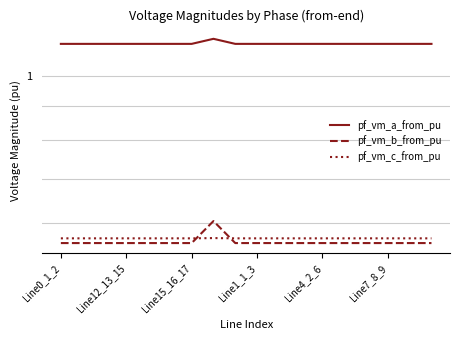

True or false: pf_vm_c_from_pu and pf_vm_a_from_pu cross at least once.

False